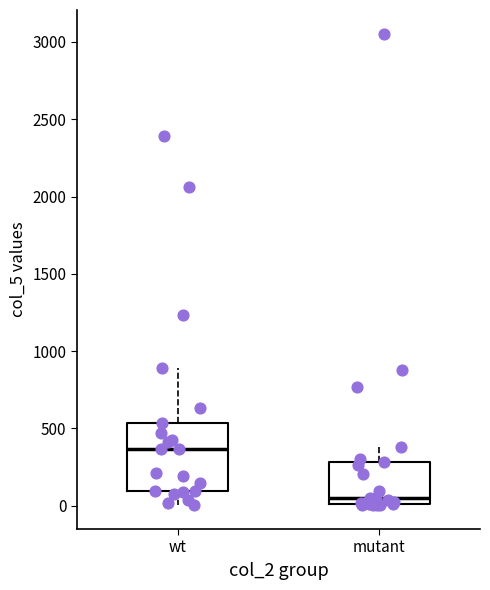

Which box has the lowest median line?

mutant